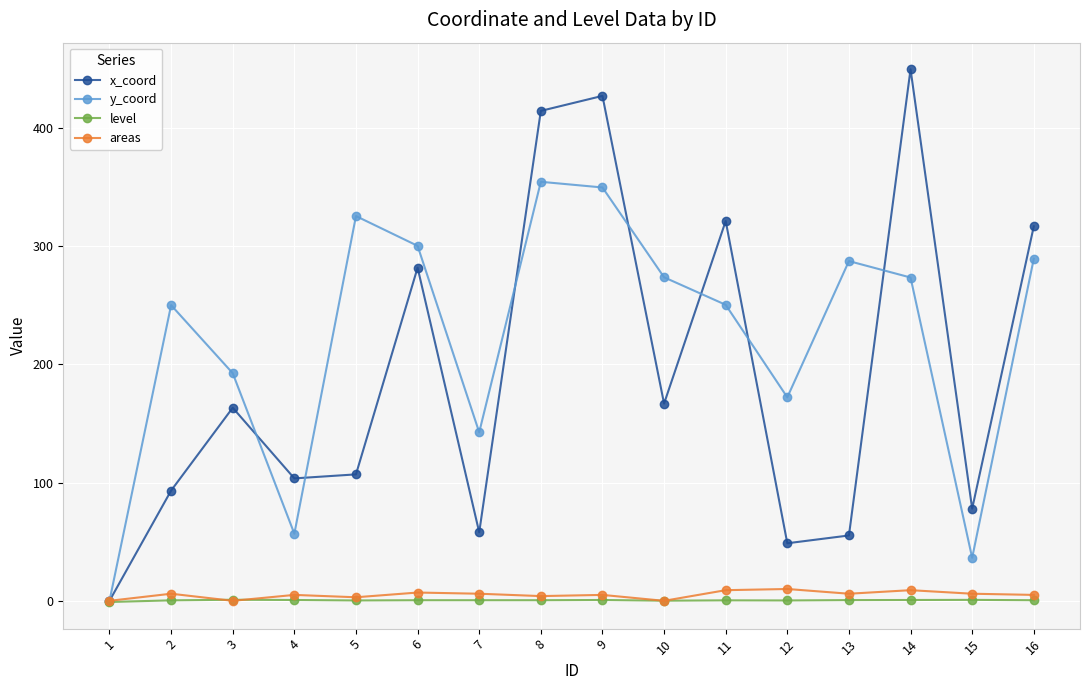

Which label corresponds to the largest value in the chart?

14